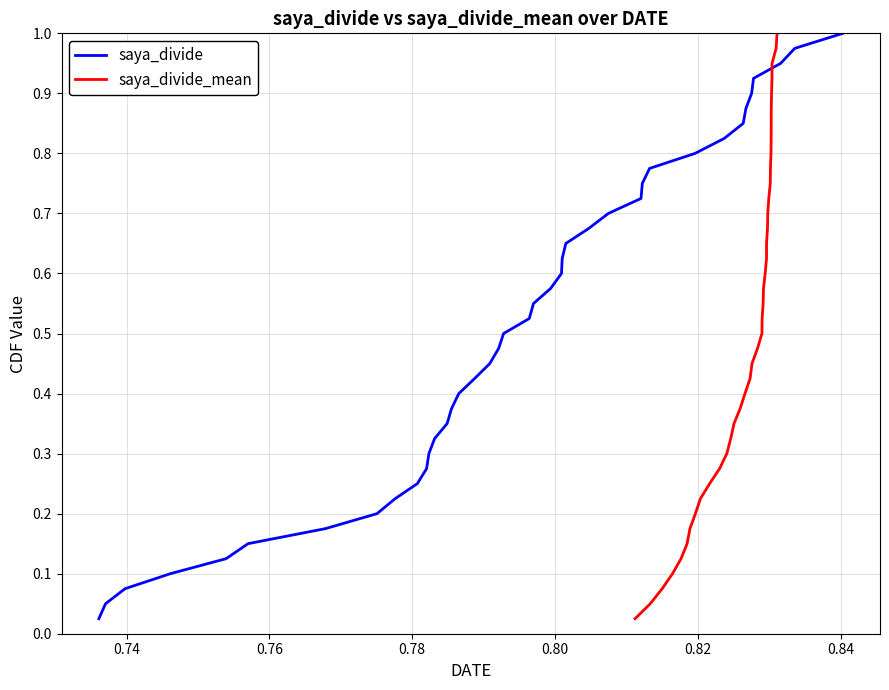

Reading left to right, extract all data points from this chart.

saya_divide: 0.0	0.1	0.1	0.1	0.1	0.1	0.2	0.2	0.2	0.2	0.3	0.3	0.3	0.3	0.4	0.4	0.4	0.5	0.5	0.5	0.5	0.6	0.6	0.6	0.6	0.7	0.7	0.7	0.7	0.8	0.8	0.8	0.8	0.8	0.9	0.9	0.9	0.9	1.0	1.0
saya_divide_mean: 0.0	0.1	0.1	0.1	0.1	0.1	0.2	0.2	0.2	0.2	0.3	0.3	0.3	0.3	0.4	0.4	0.4	0.5	0.5	0.5	0.5	0.6	0.6	0.6	0.6	0.7	0.7	0.7	0.7	0.8	0.8	0.8	0.8	0.8	0.9	0.9	0.9	0.9	1.0	1.0